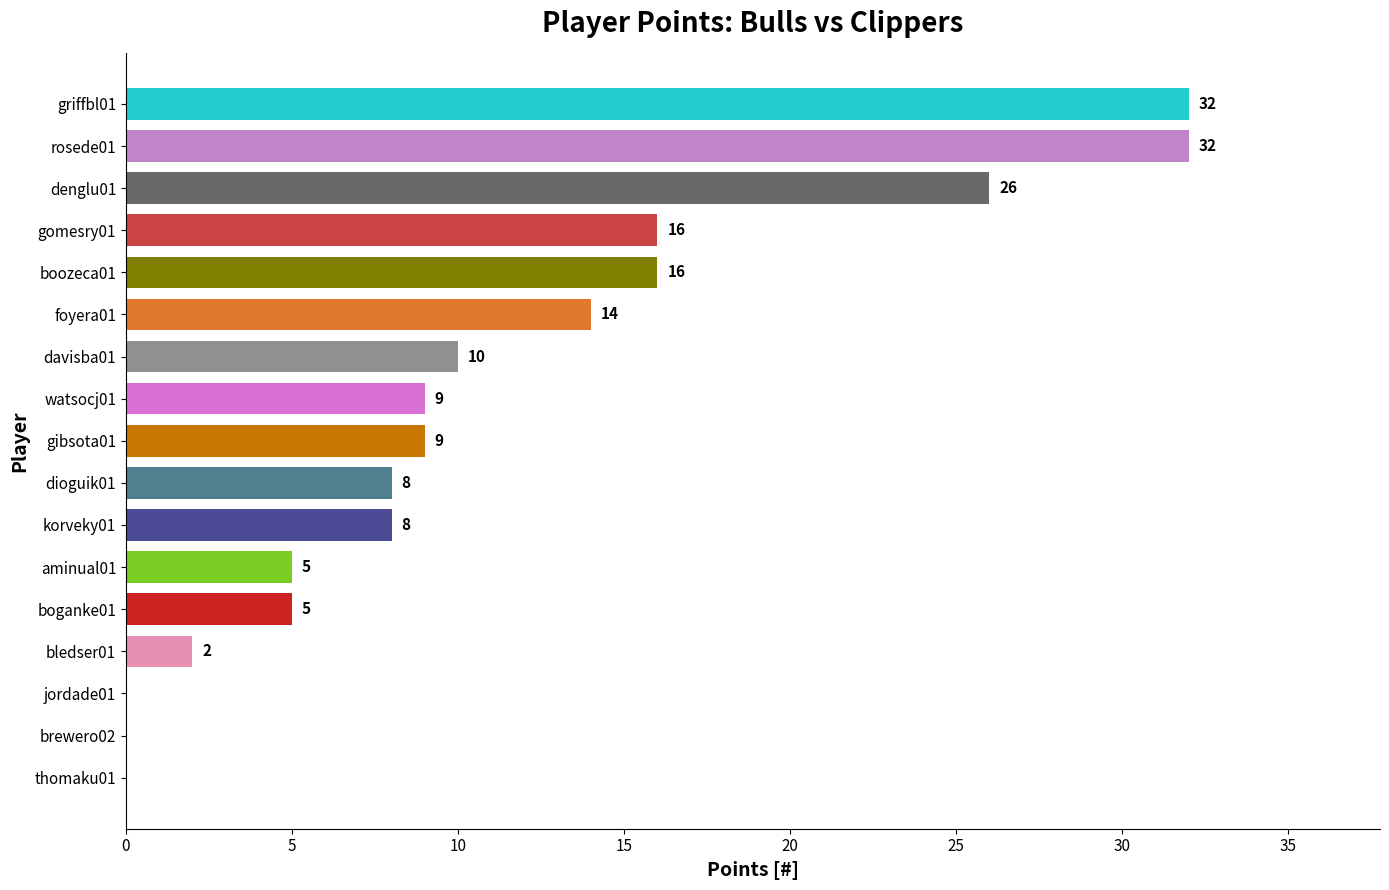

Count the number of data series in this chart.

1